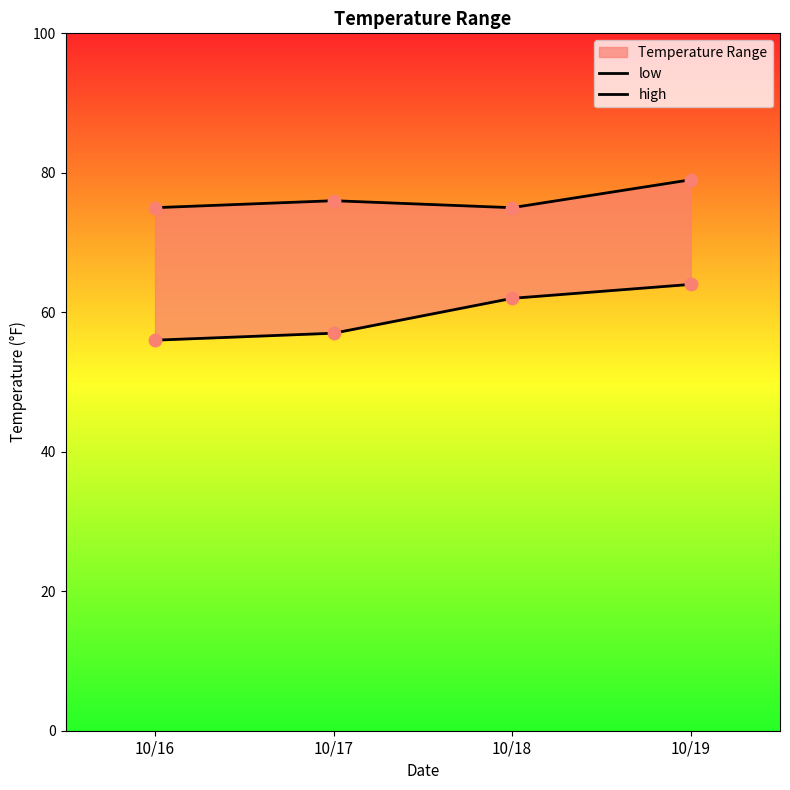

At how many categories does at least one series exceed 62?

4